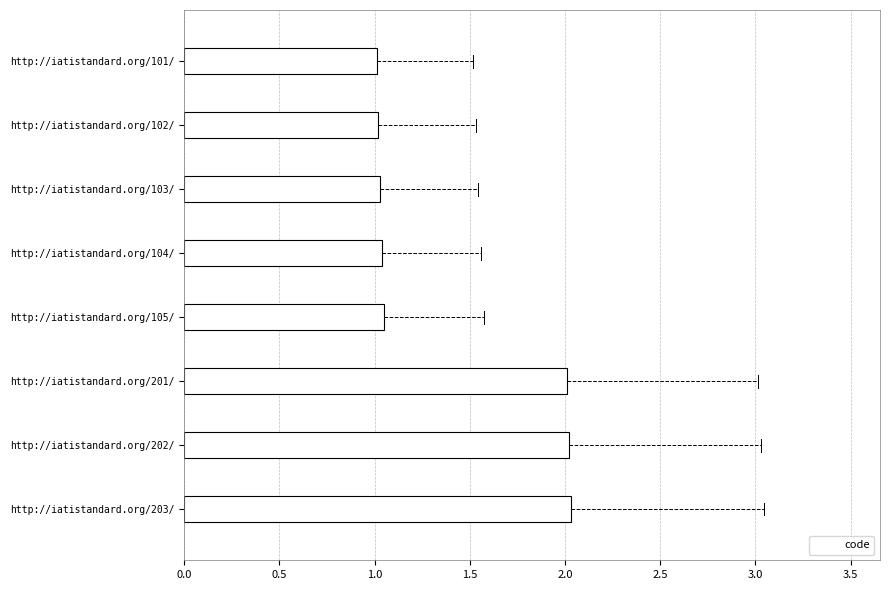

What is the sum of all values?

11.2